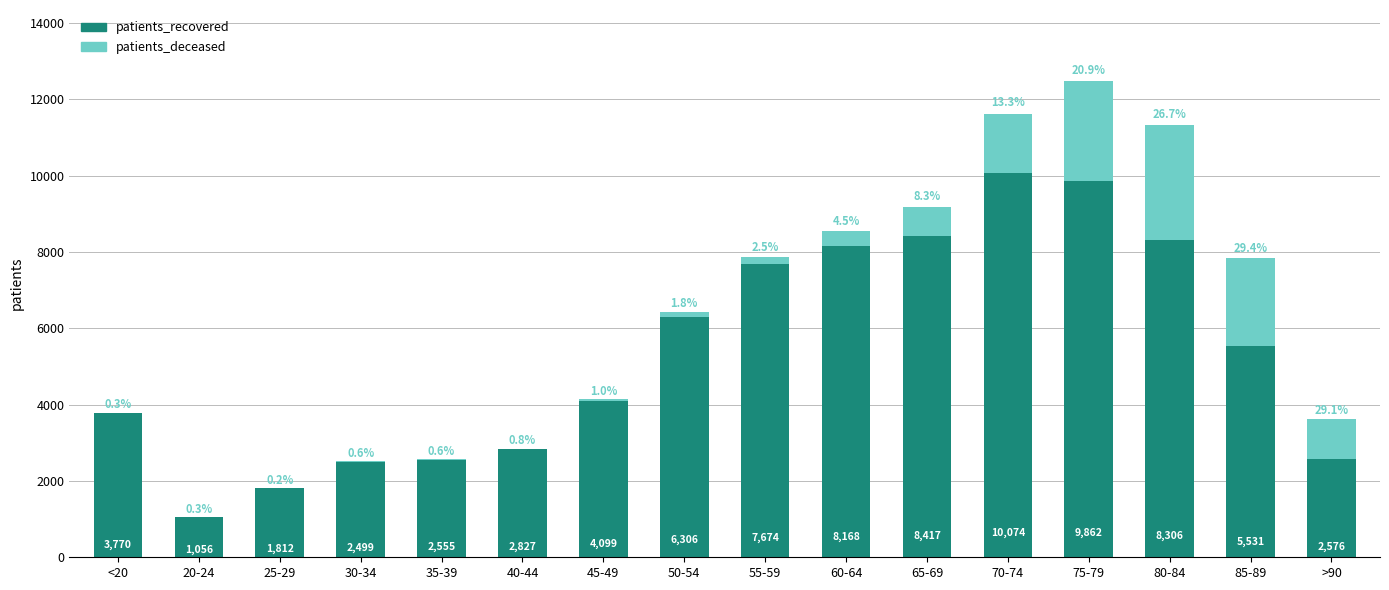

Reading left to right, what are the values for patients_recovered?

<20=3770	20-24=1056	25-29=1812	30-34=2499	35-39=2555	40-44=2827	45-49=4099	50-54=6306	55-59=7674	60-64=8168	65-69=8417	70-74=10074	75-79=9862	80-84=8306	85-89=5531	>90=2576